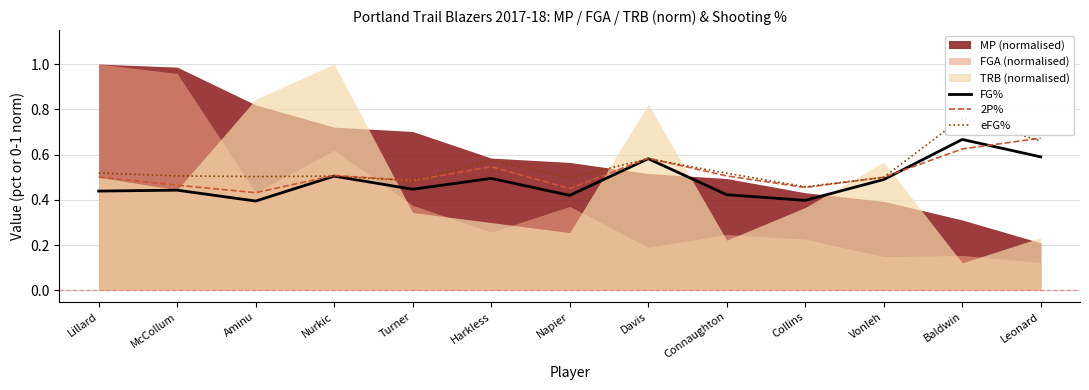

Is the value of 2P% at Lillard greater than the value of FG% at Davis?

No